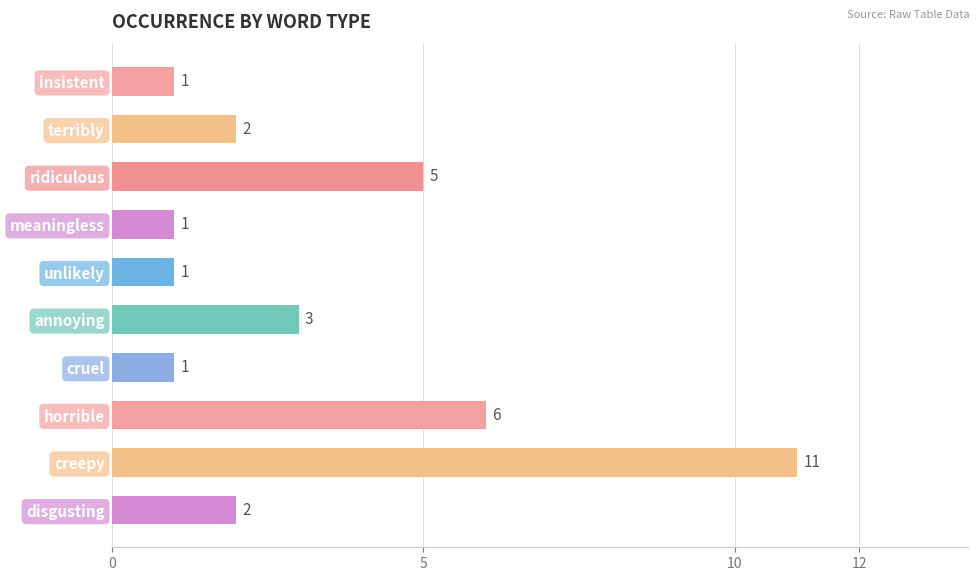

What is the greatest value displayed?

11